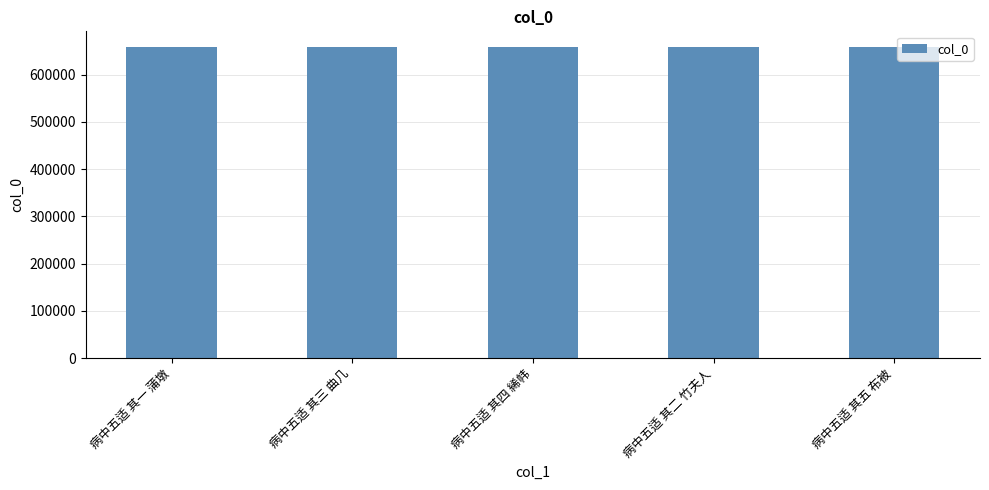

What is the value of the 3rd bar from the left?

658845